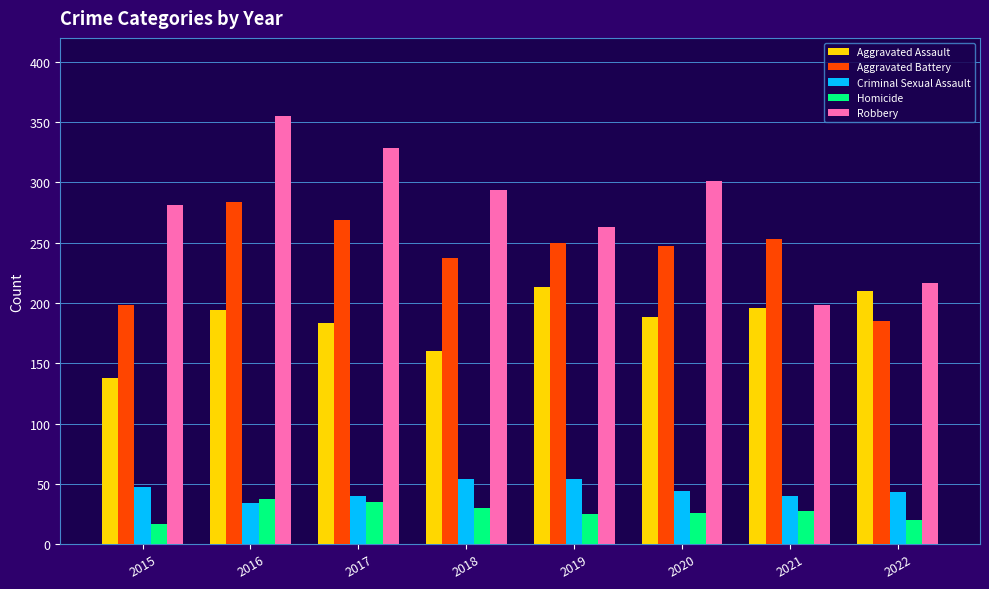

List the series in order of their peak value, lowest first.

Homicide, Criminal Sexual Assault, Aggravated Assault, Aggravated Battery, Robbery